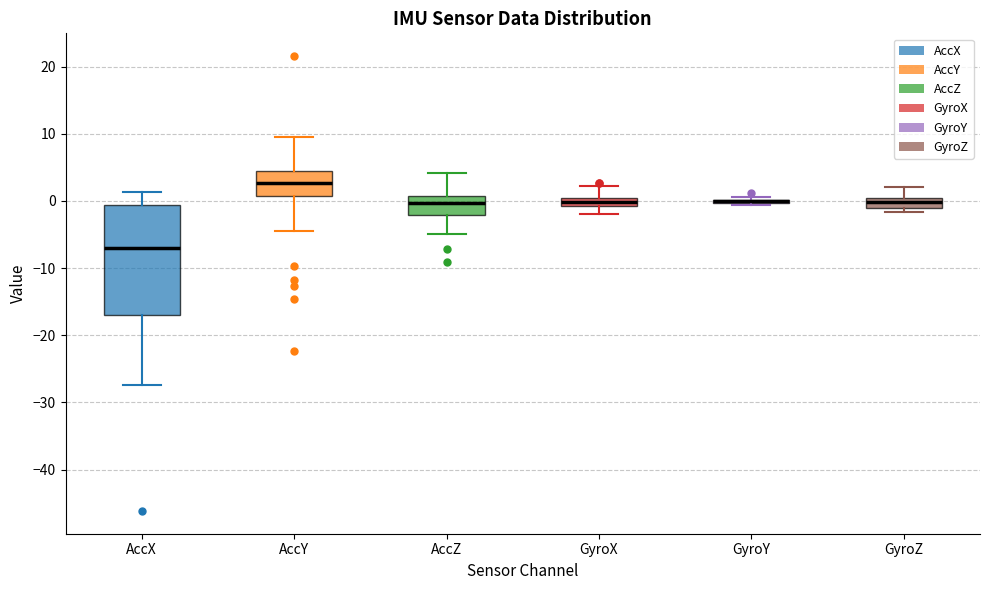

Where is the upper edge of the box for AccY on the y-axis? The values are not printed on the chart, so give them approximately, as read against the axis.

4